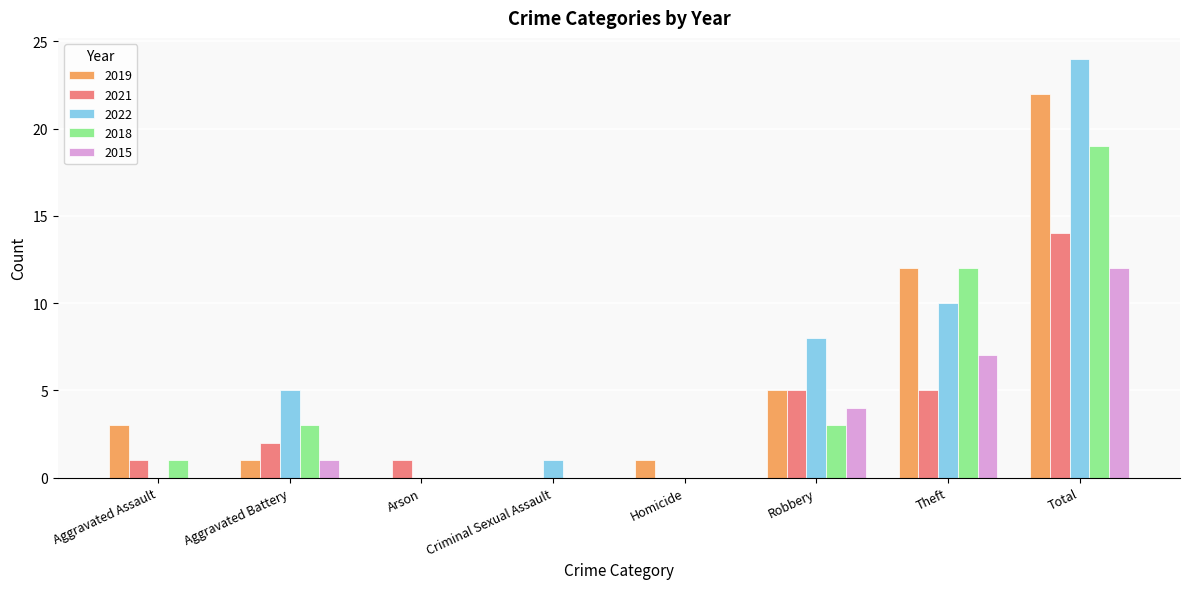

What is the difference between the 2022 values at Criminal Sexual Assault and Robbery?

7